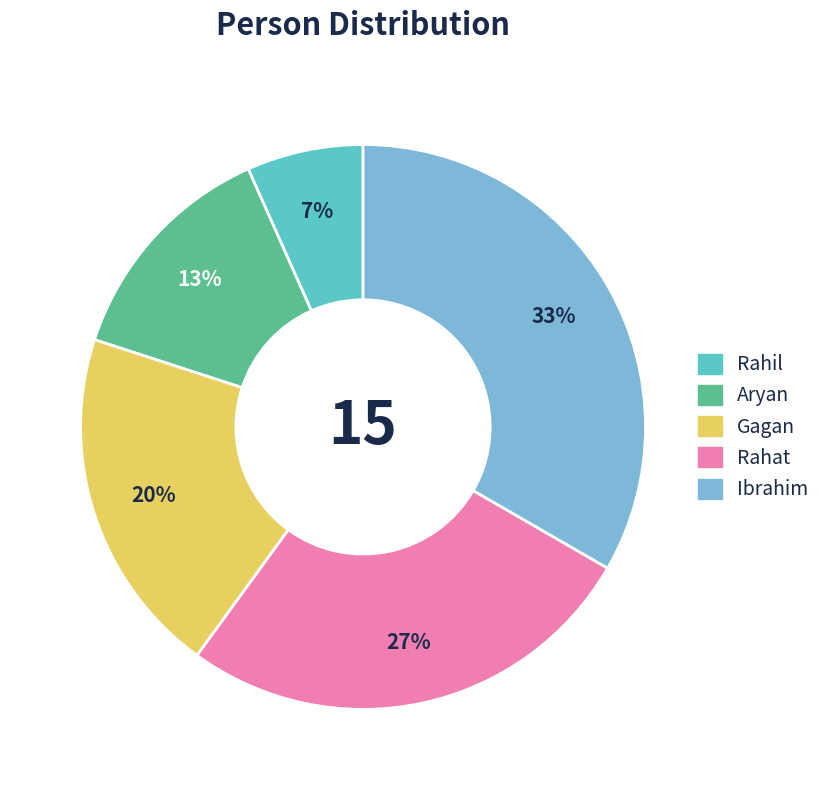

Count the number of slices in the pie.

5